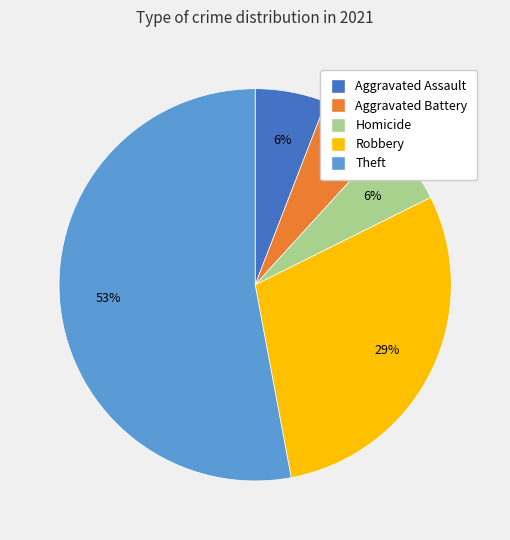

To the nearest percent, what is the difference between the largest and smallest slice percentages?

47%